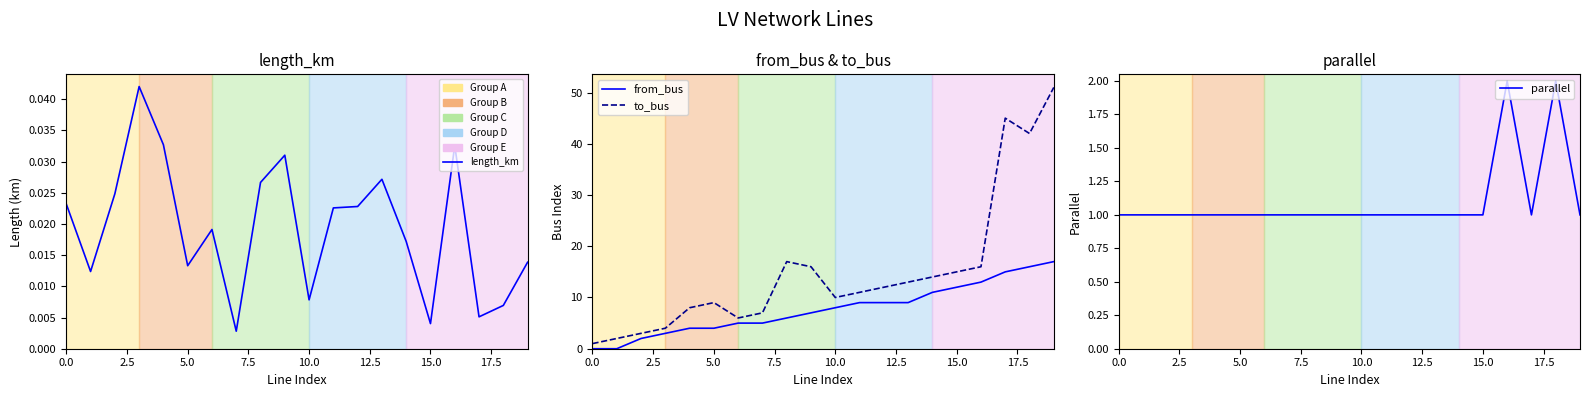

Does the chart have visible grid lines?

No